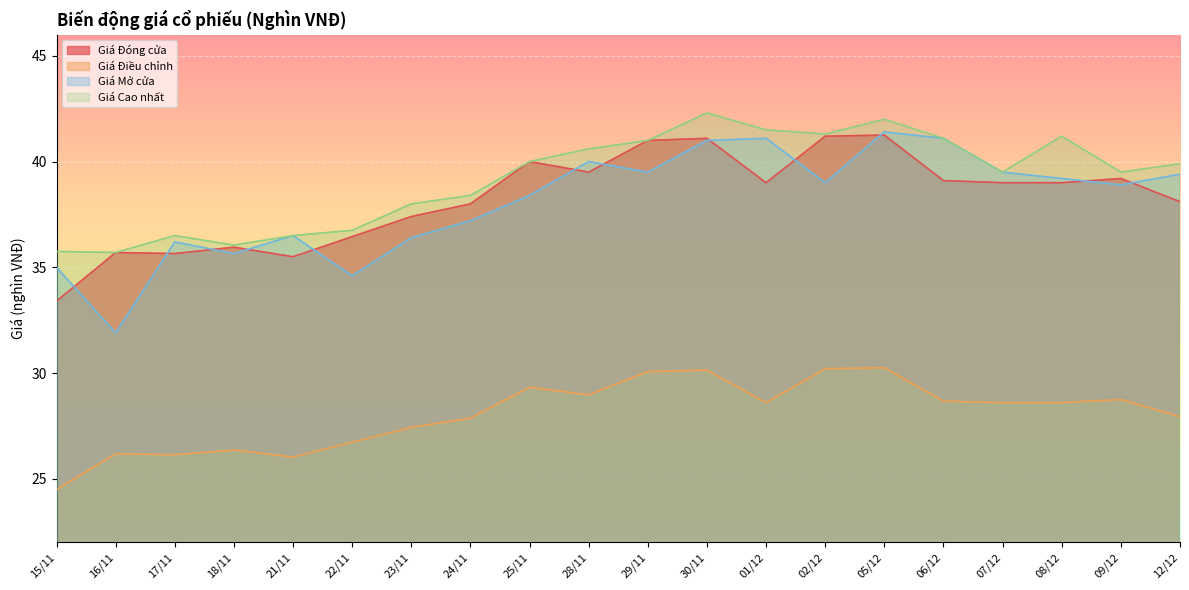

At how many categories does at least one series exceed 38?

13